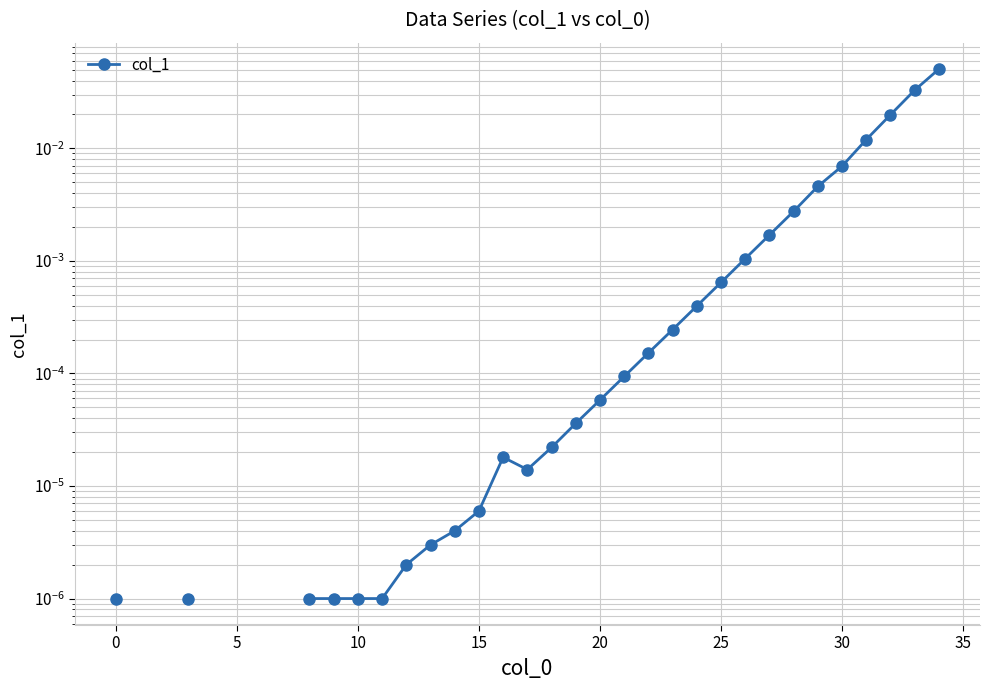

True or false: the data has more than 0 interior local peaks.

True